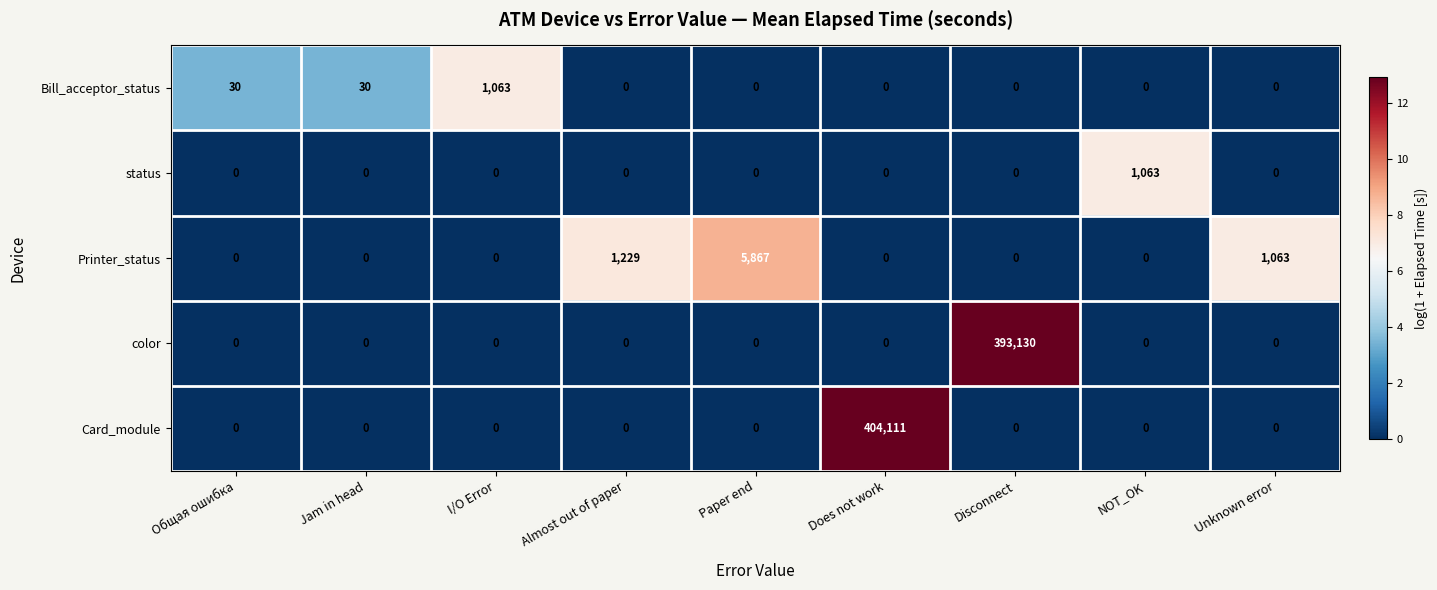

At which category is the sum across all series the highest?

Does not work